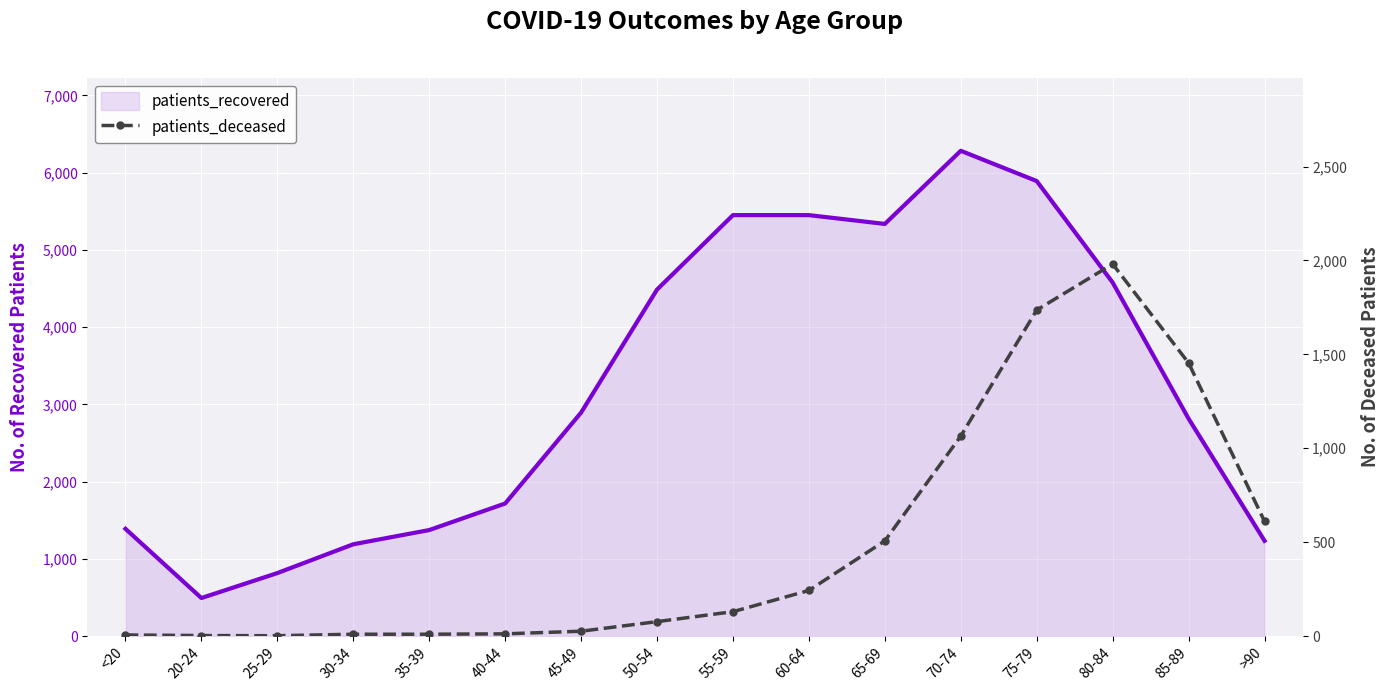

What is the label of the 1st point from the left?

<20